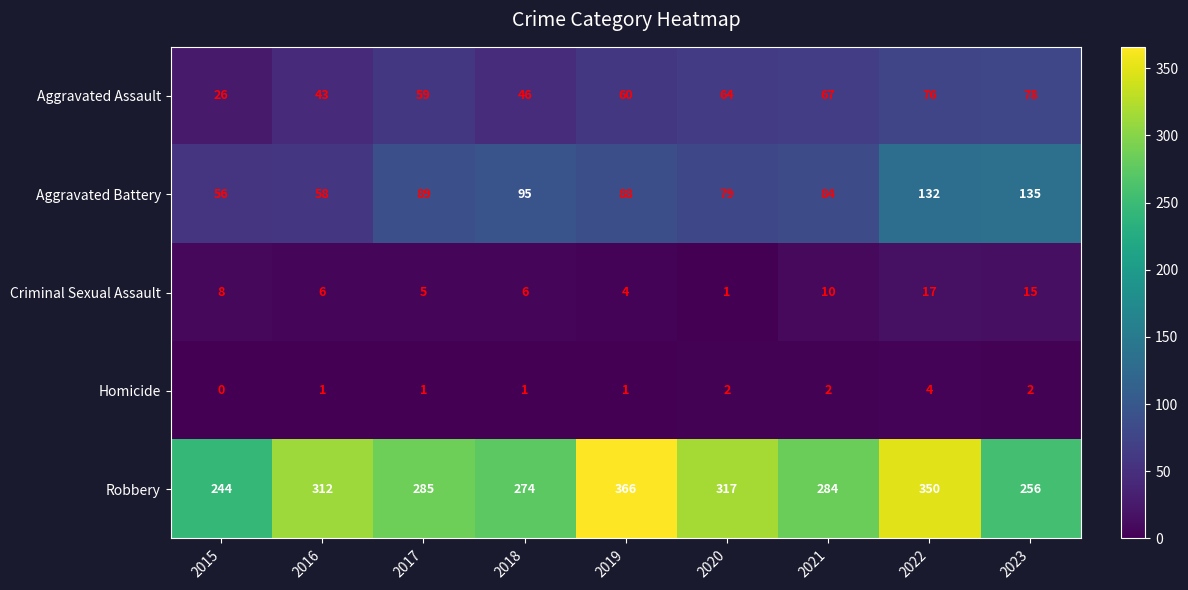

At which category does the chart reach its minimum across all series?

2015